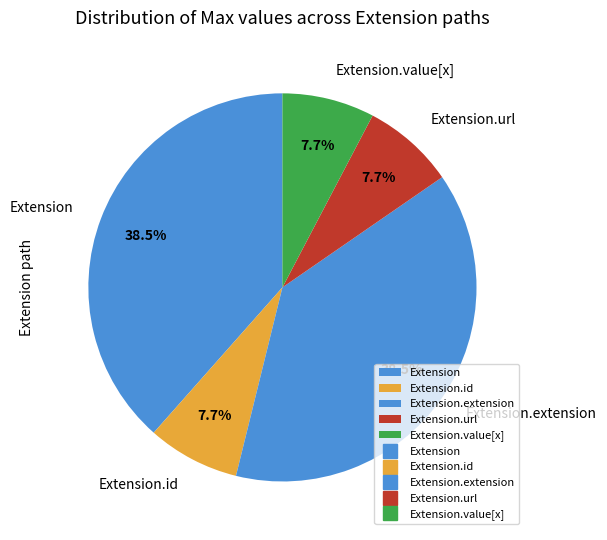

Is the sum of Extension and Extension.id greater than half?

No